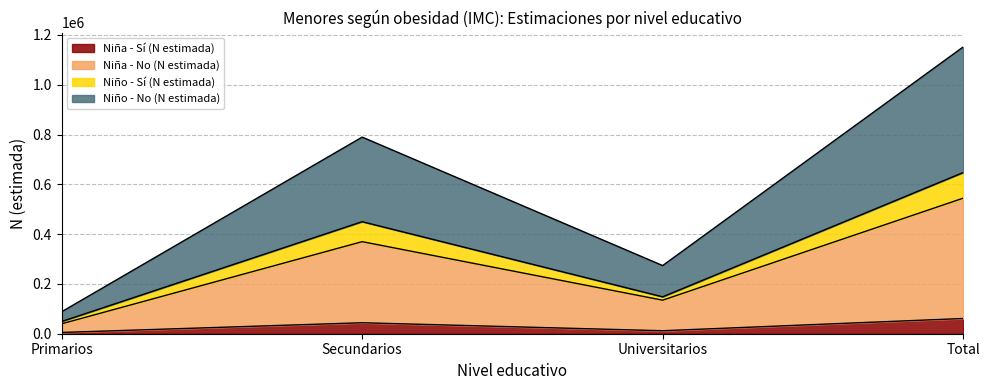

True or false: Niño - Sí (N estimada) has a value of 207954 at Universitarios.

False